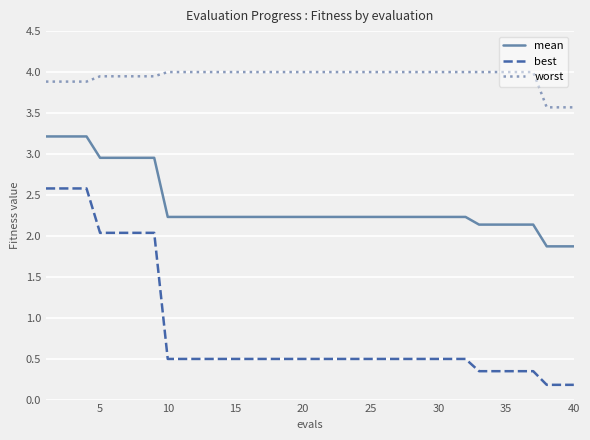

True or false: worst and best cross at least once.

False